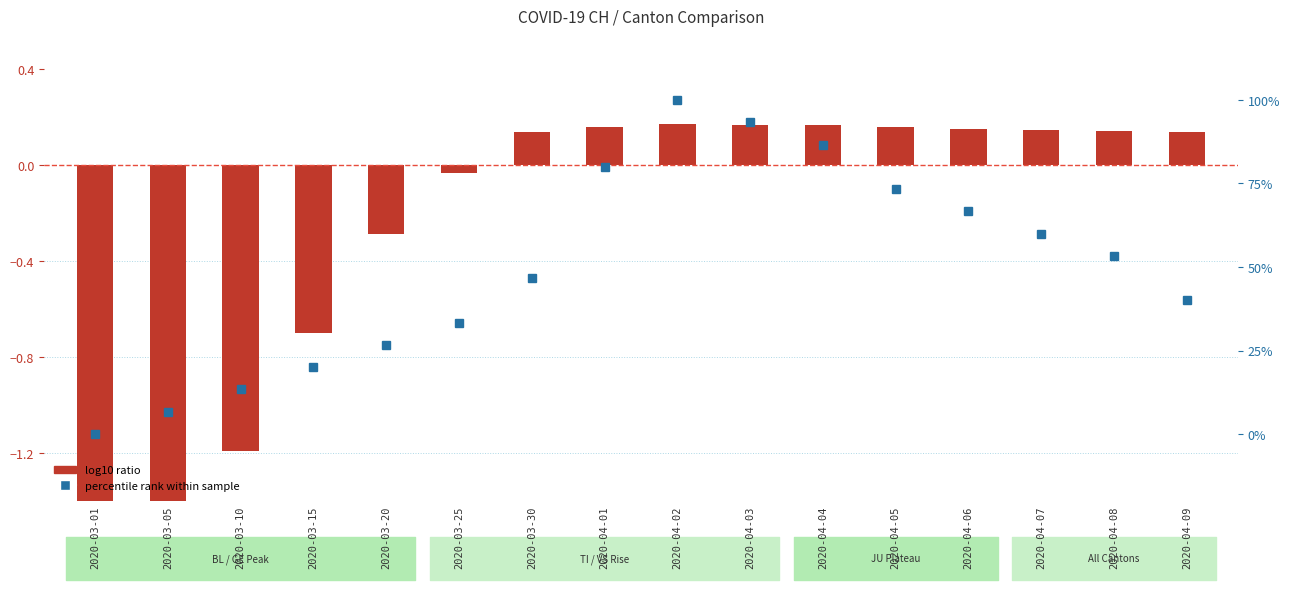

What is the difference between the percentile rank within sample values at 2020-03-20 and 2020-04-02?

73.3